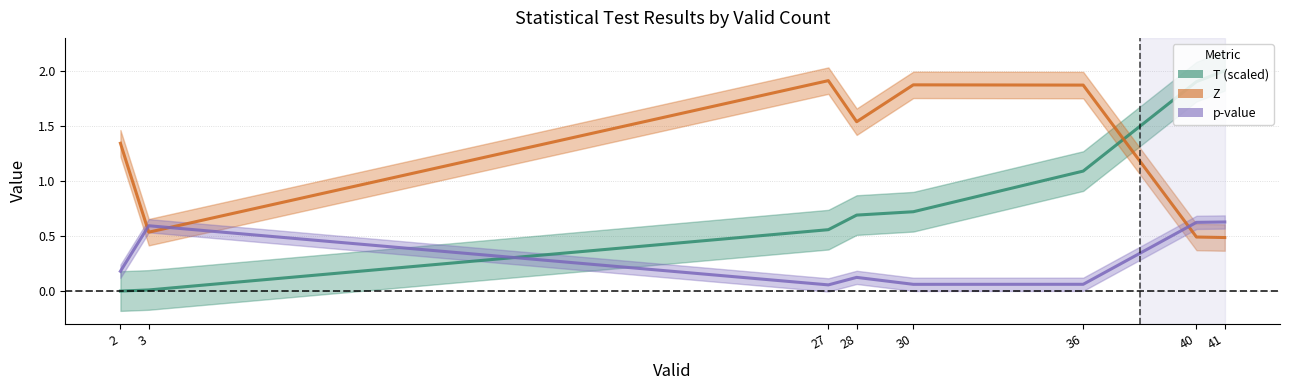

At how many categories does at least one series exceed 0?

8